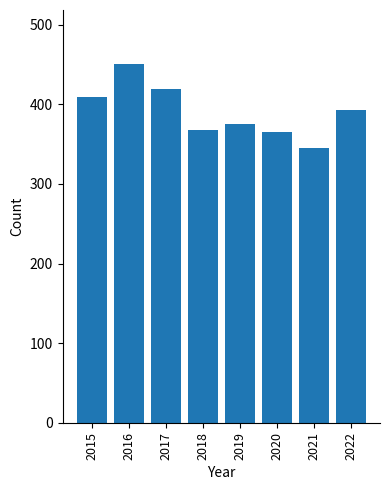

How many bars are there in total?

8